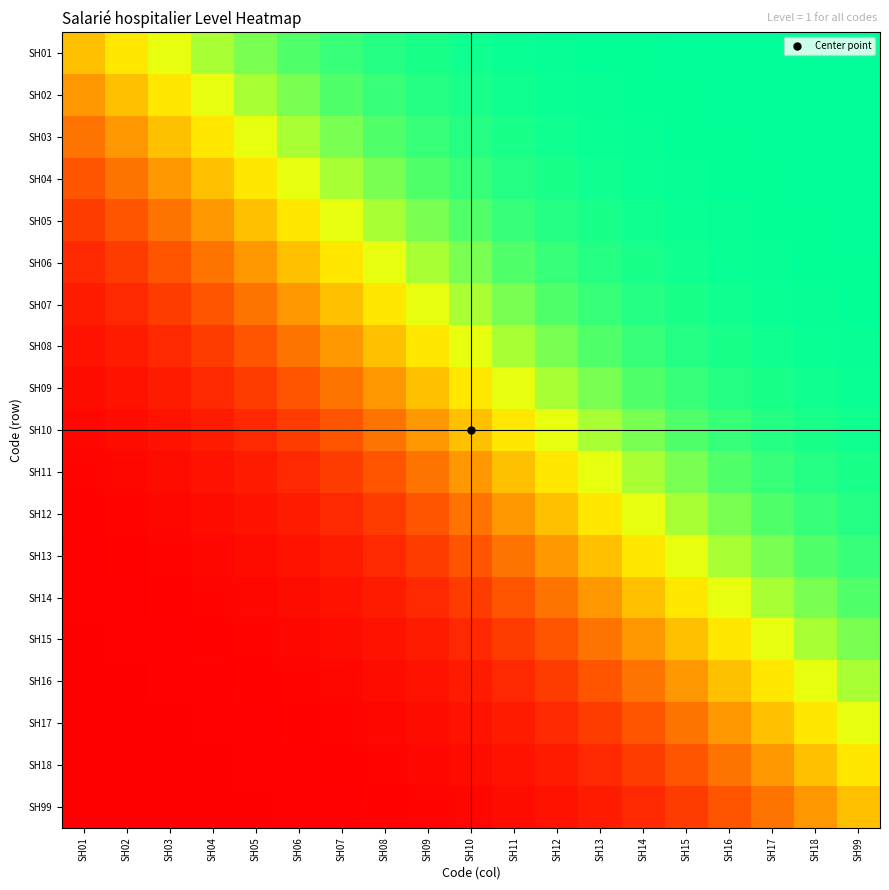

At how many categories does at least one series exceed 0?

19